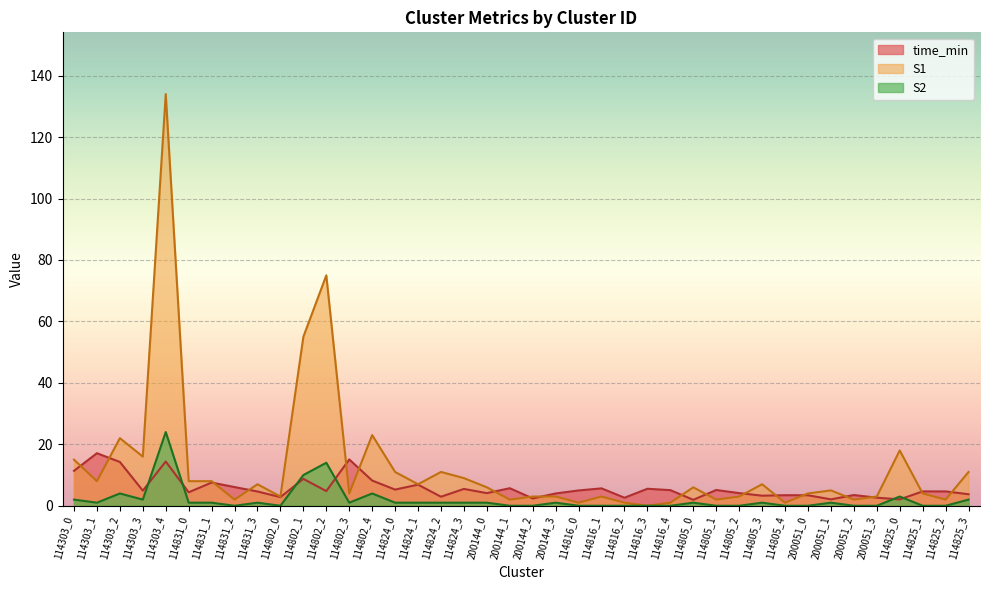

What is the label of the 5th point from the right?

200051_3